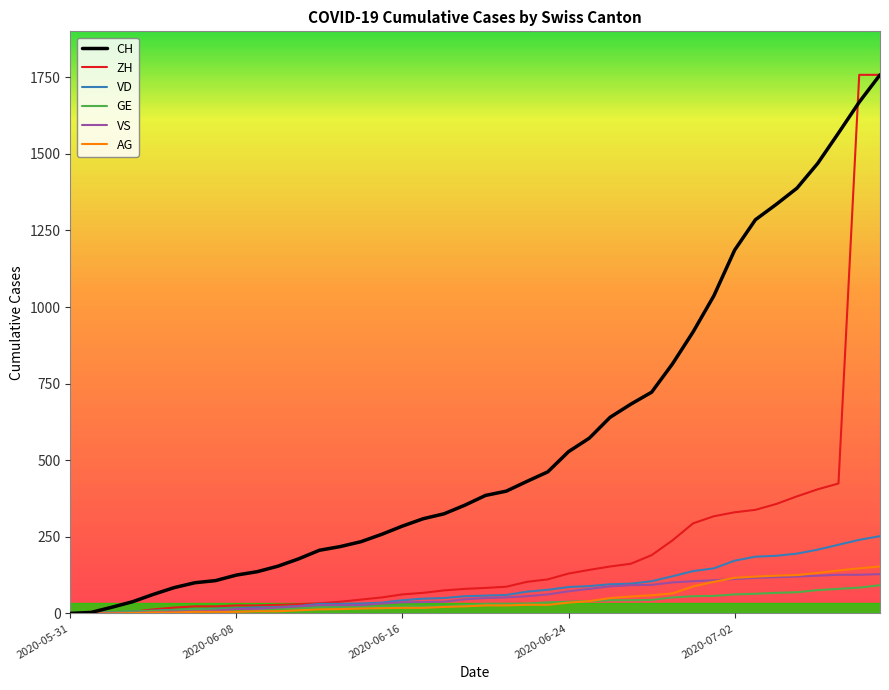

Which series has the largest total across all categories?

CH